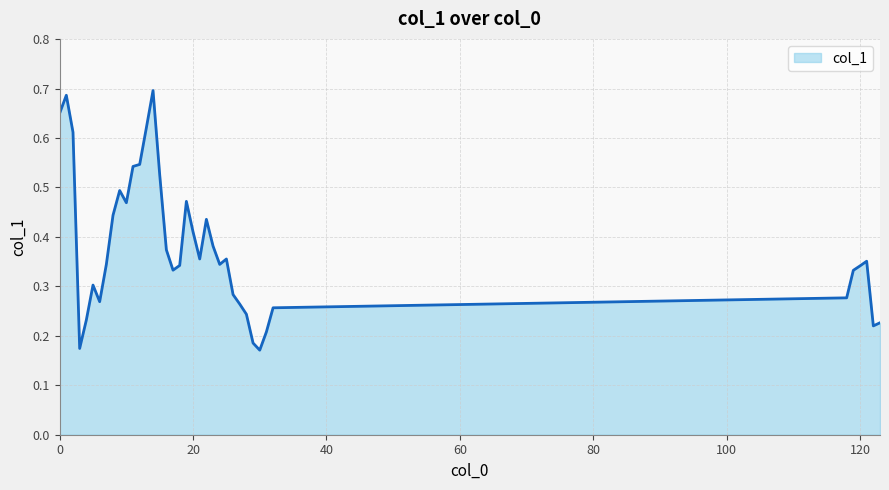

What is the value of the 22nd point from the left?

0.4